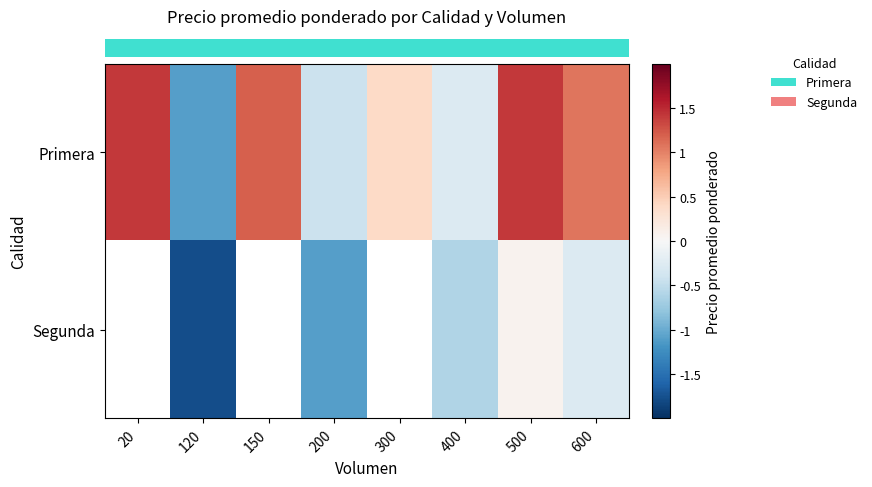

At 400, list the series in order from smallest to largest.

row_1, row_0